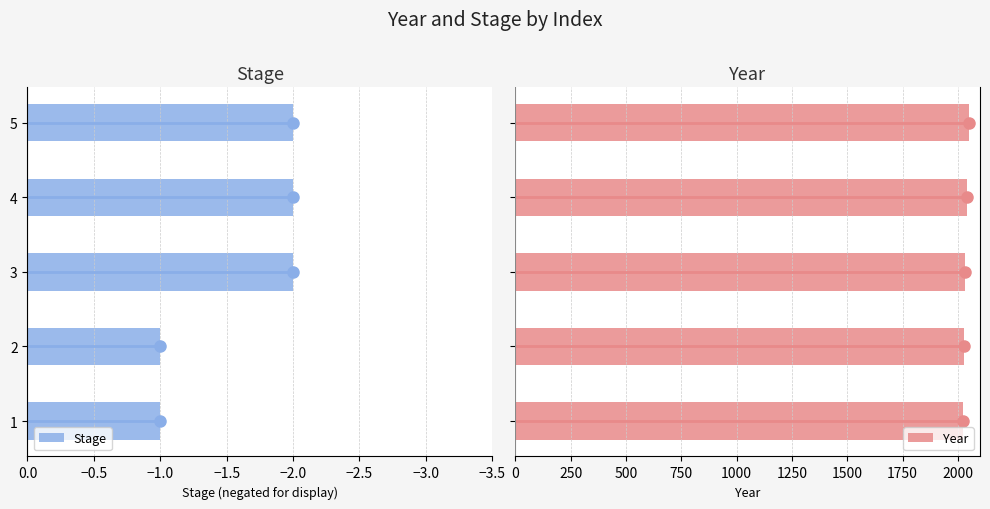

Is it true that Stage equals -3 at 5?

False